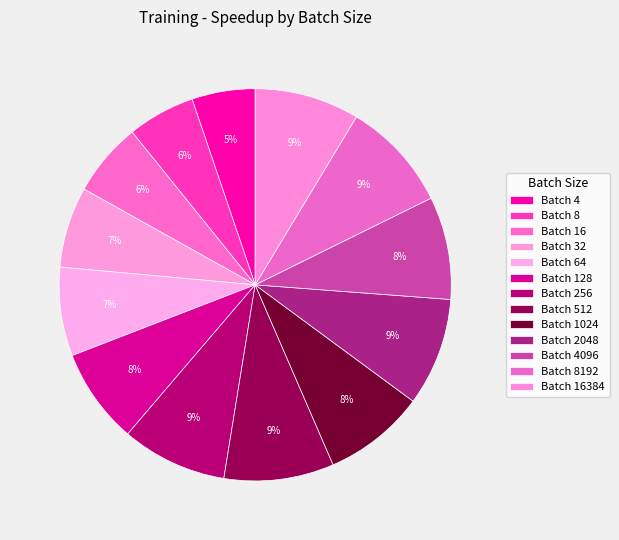

Is there any slice that represents more than half of the pie?

No